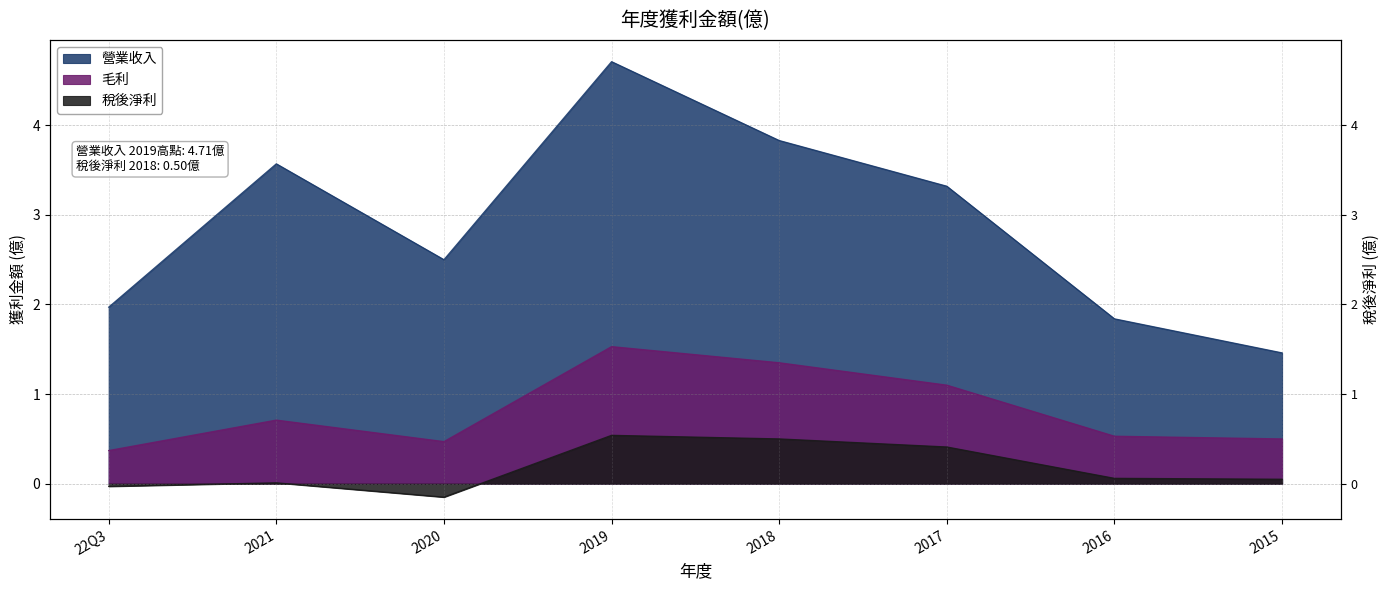

Which label corresponds to the smallest value in the chart?

2020